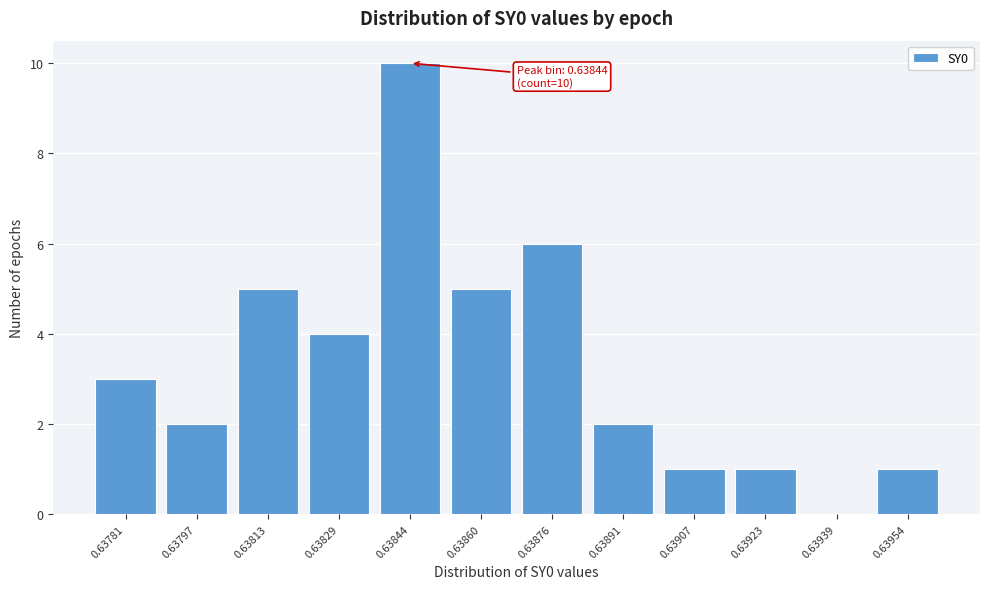

Reading left to right, extract all data points from this chart.

0.63781=3	0.63797=2	0.63813=5	0.63829=4	0.63844=10	0.63860=5	0.63876=6	0.63891=2	0.63907=1	0.63923=1	0.63939=0	0.63954=1